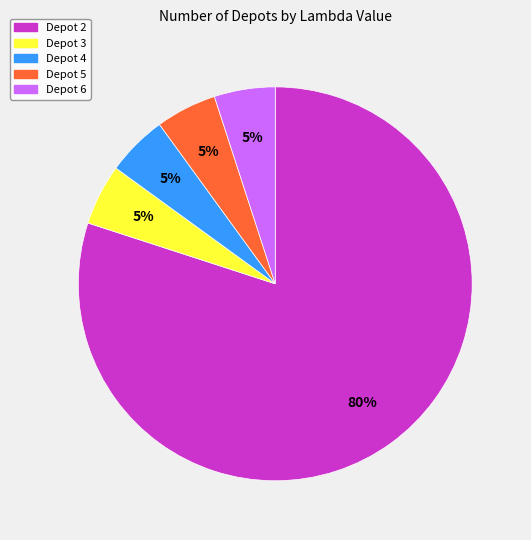

Which slice is the largest?

Depot 2